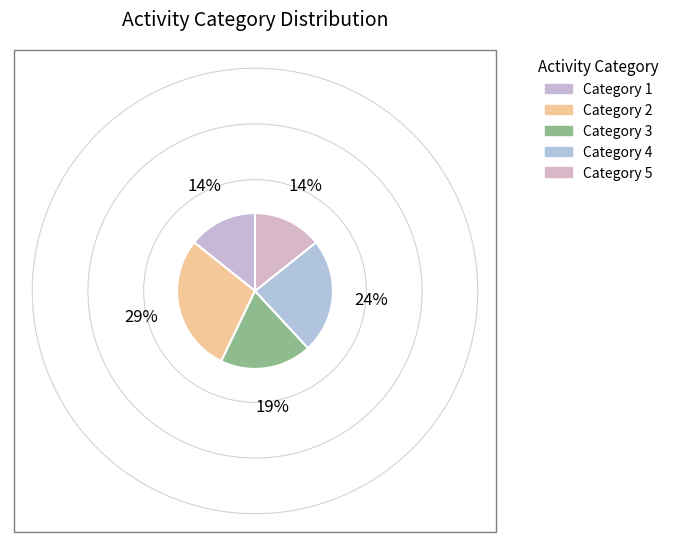

How many segments does this pie chart have?

5